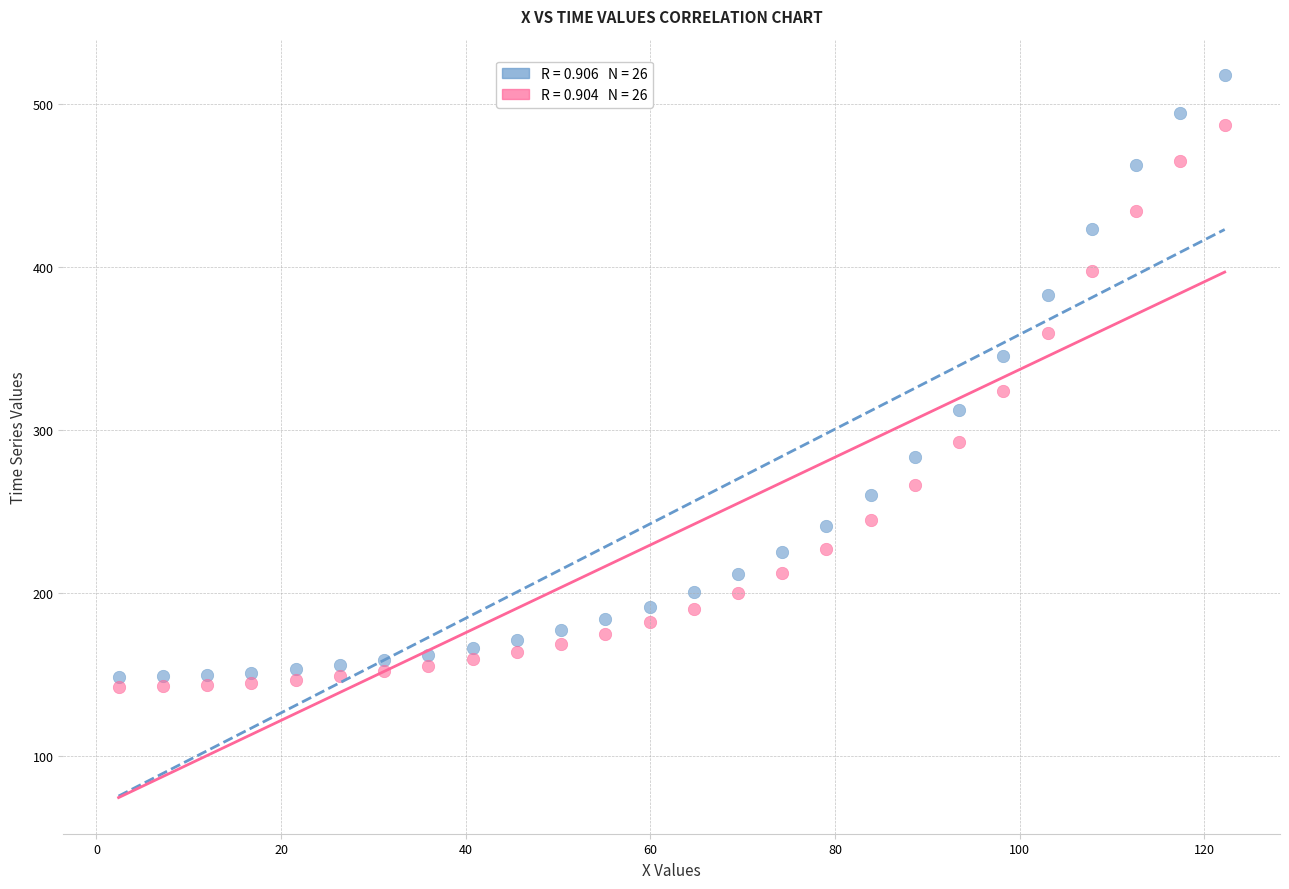

Across all data points, what is the range of Y values (max minus min)?

375.7